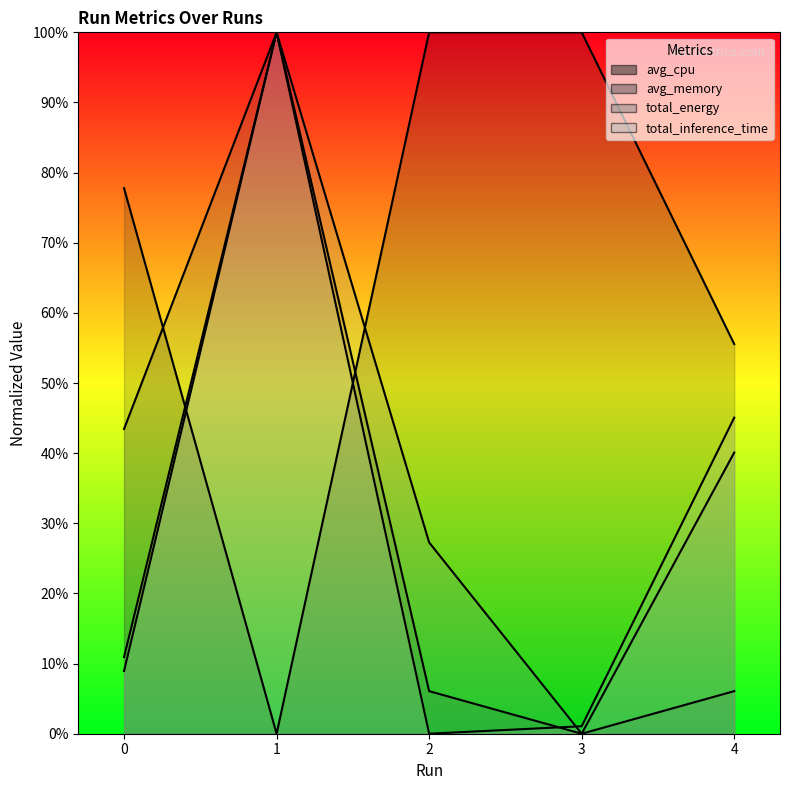

List the series in order of their peak value, highest first.

avg_cpu, avg_memory, total_energy, total_inference_time